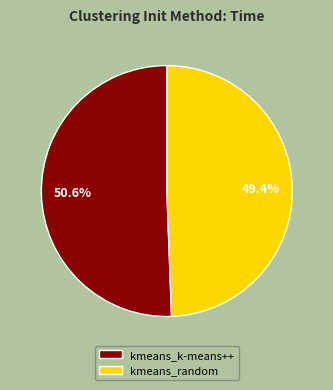

Rank the categories by value from highest to lowest.

kmeans_k-means++, kmeans_random